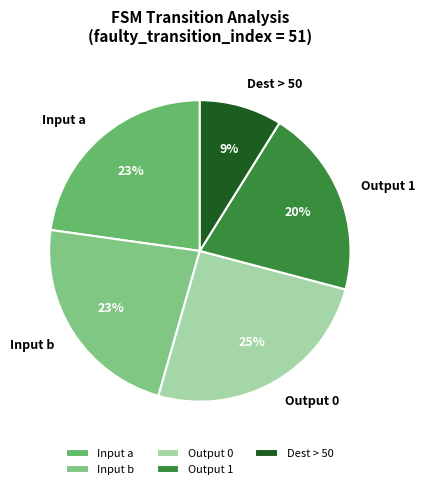

True or false: Dest > 50 accounts for 9% of the total.

True